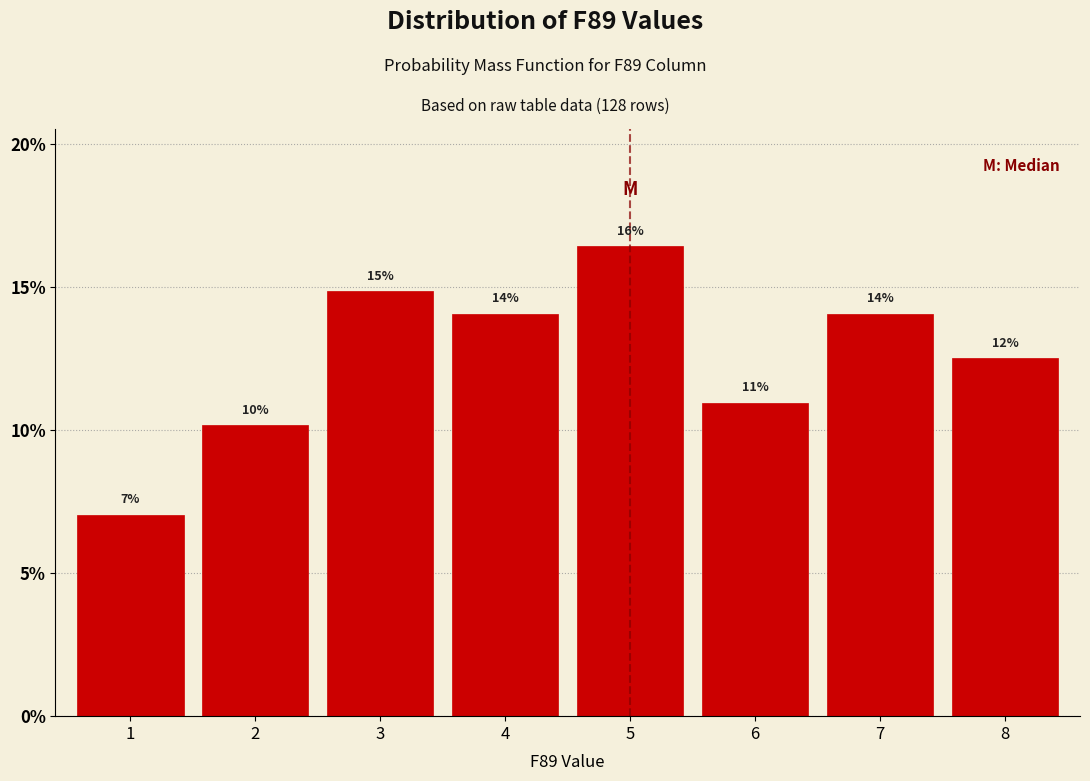

How many bars are there in total?

8